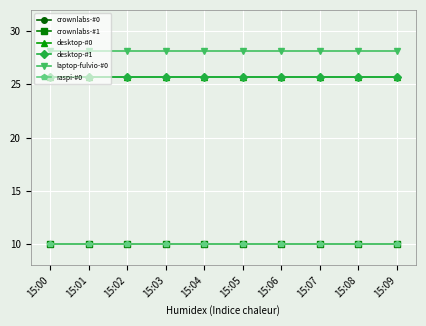

Does the chart have visible grid lines?

Yes